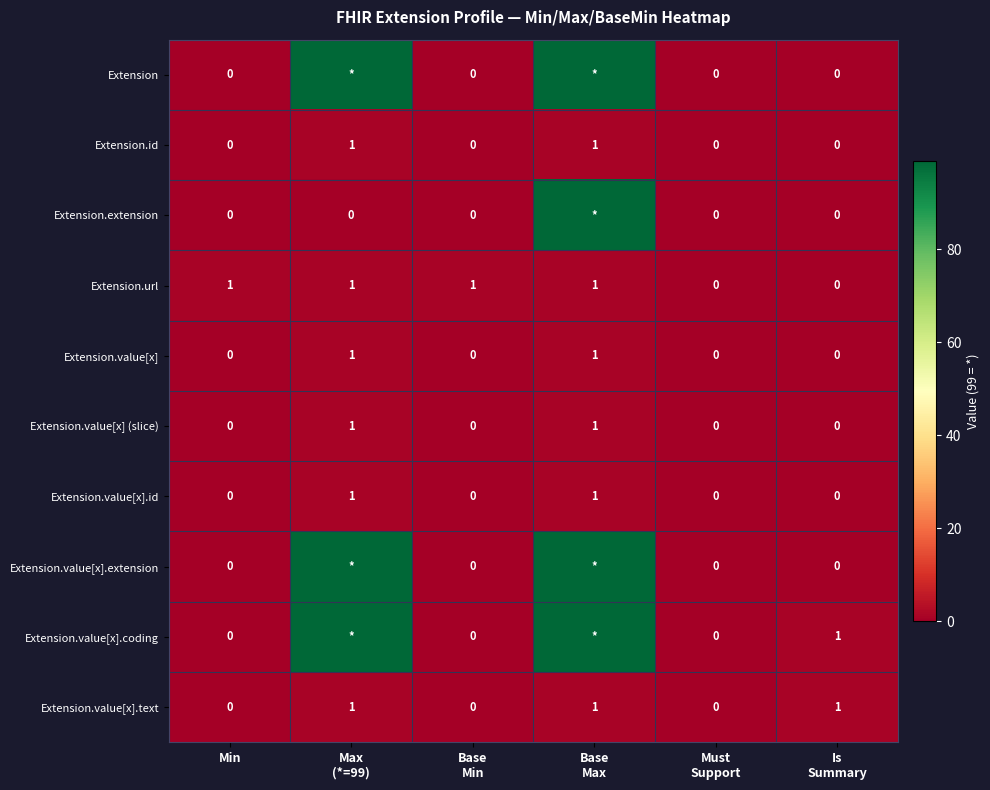

Count the Extension.id values in the range 0 to 1.

6